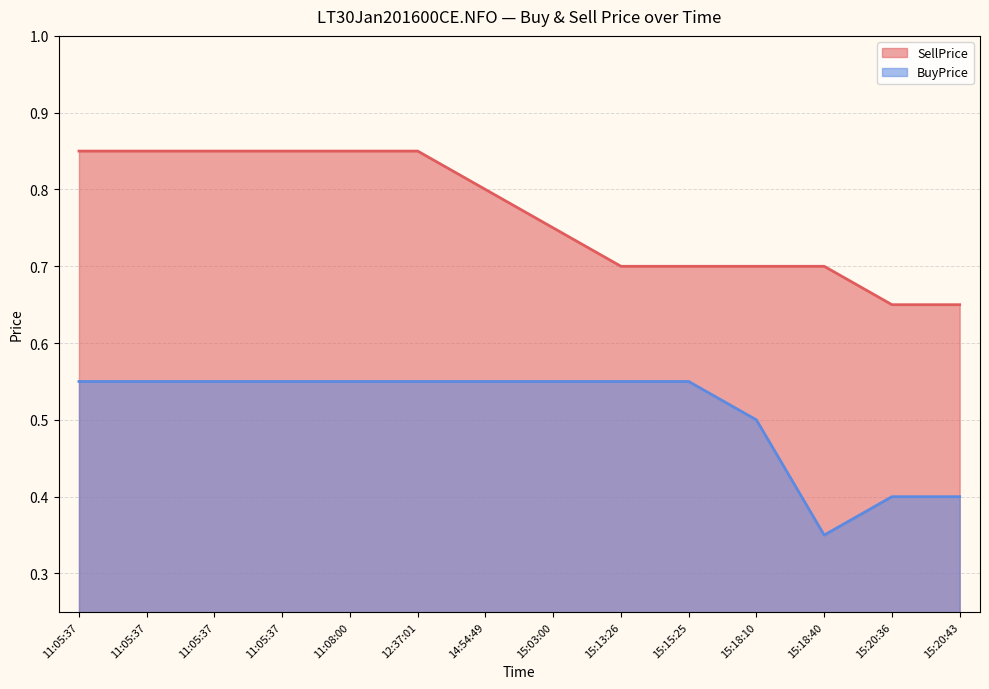

Which series has the largest total across all categories?

SellPrice